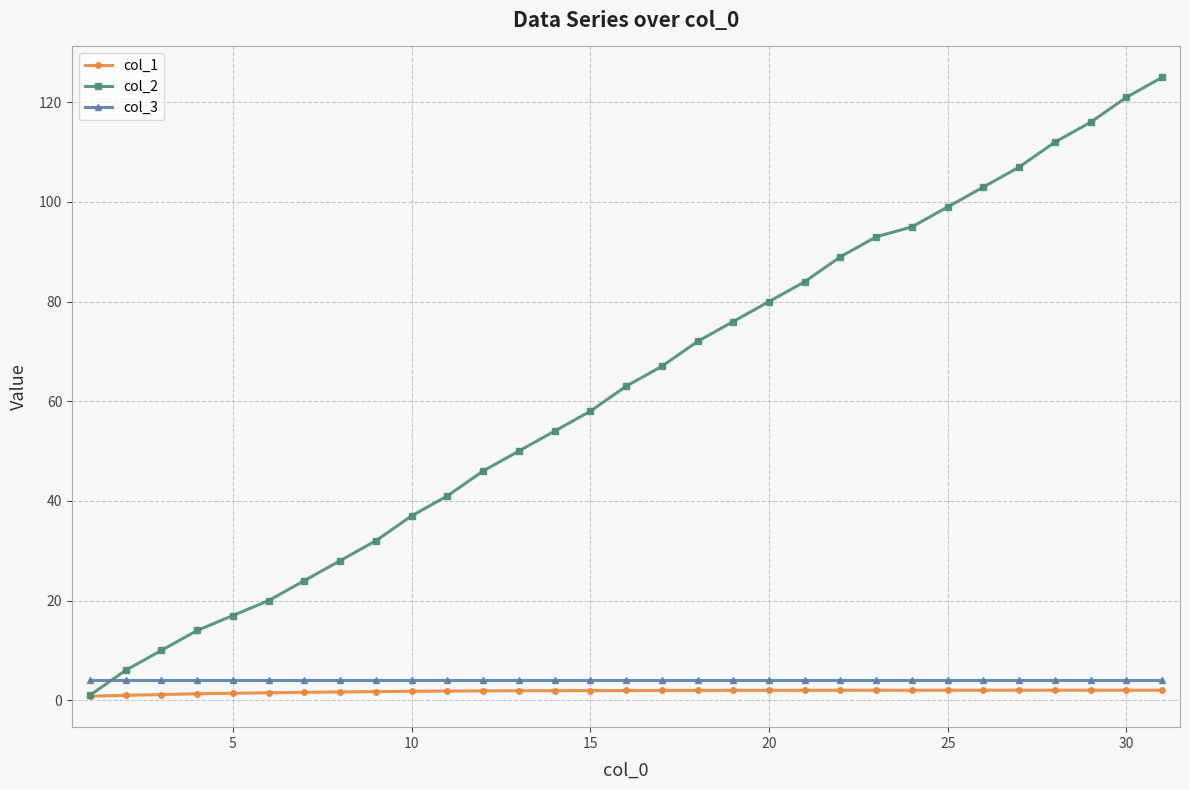

What is the greatest value displayed?

125.0